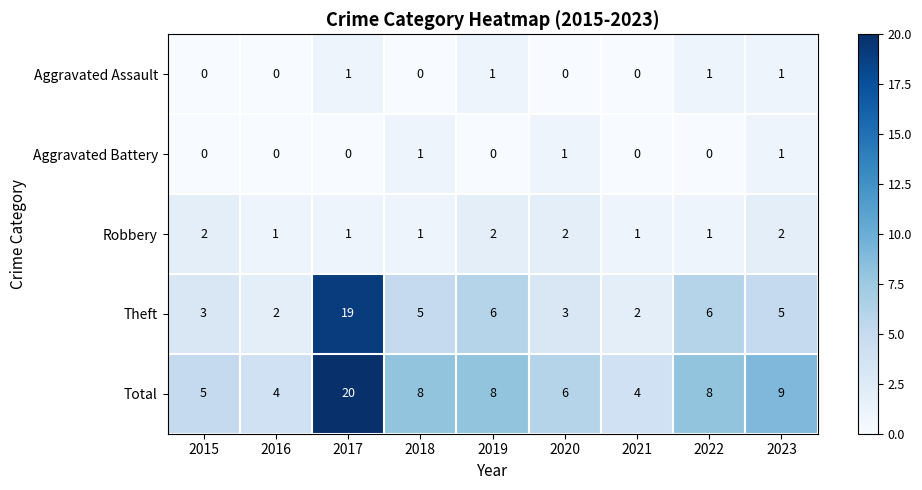

What is the greatest value displayed?

20